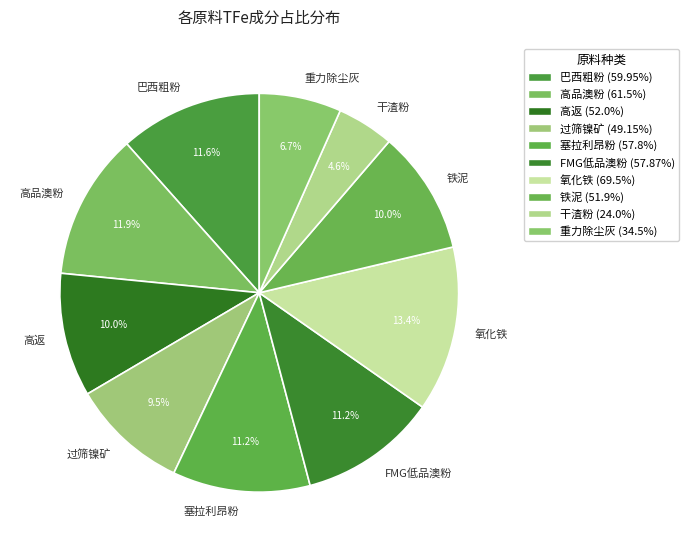

Is 塞拉利昂粉 the majority of the pie?

No